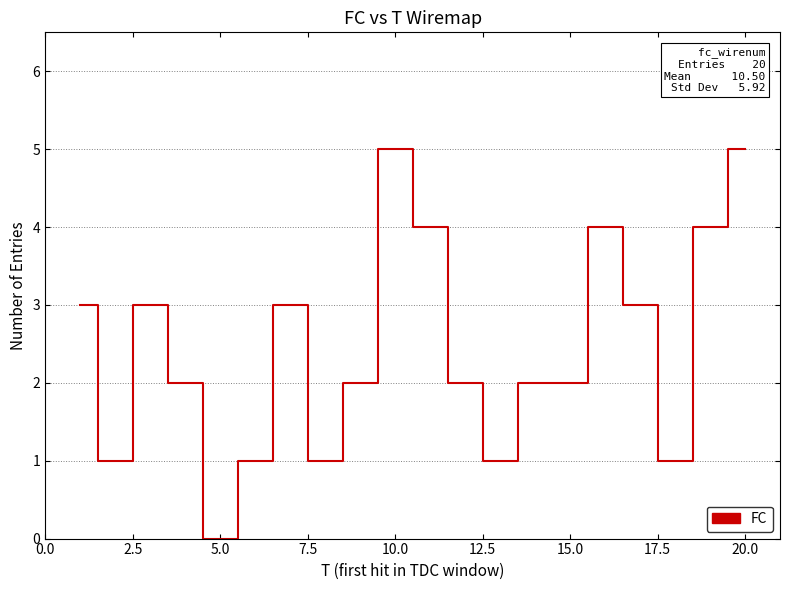

What is the difference between the maximum and minimum values?

5